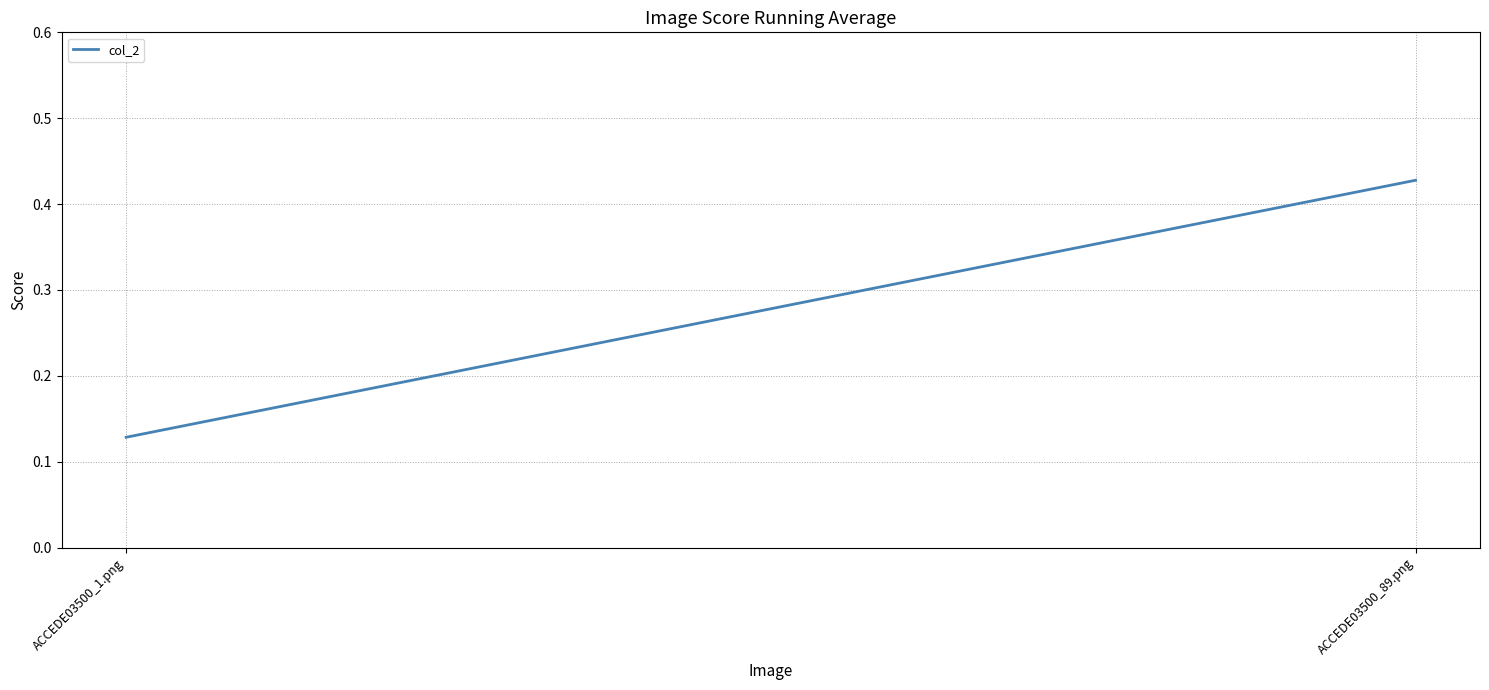

What is the value of the 1st point from the left?

0.1